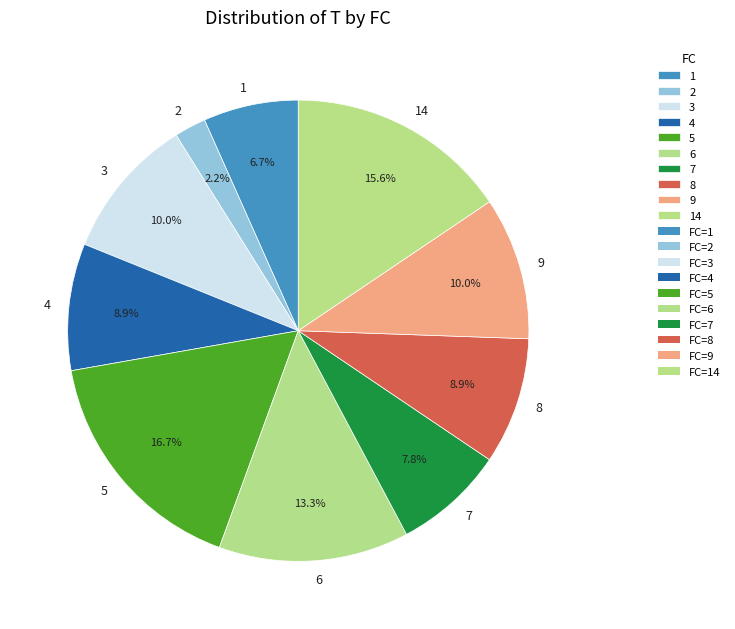

Which slice is the smallest?

2